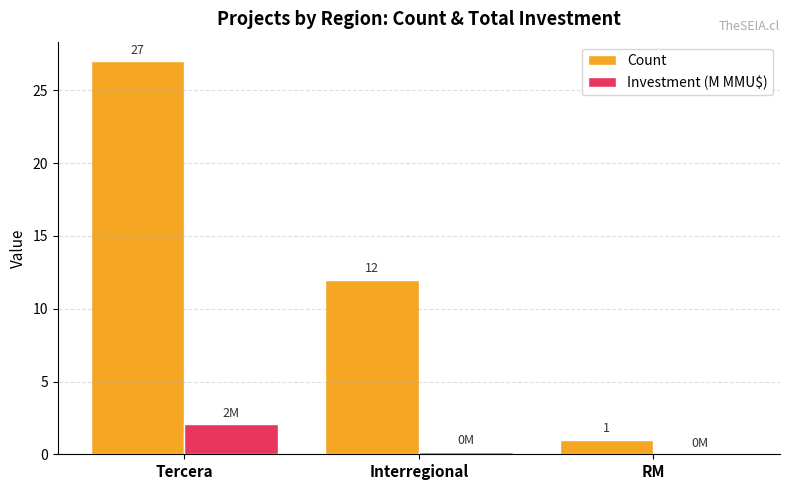

What value does the Count series have at Interregional?

12.0